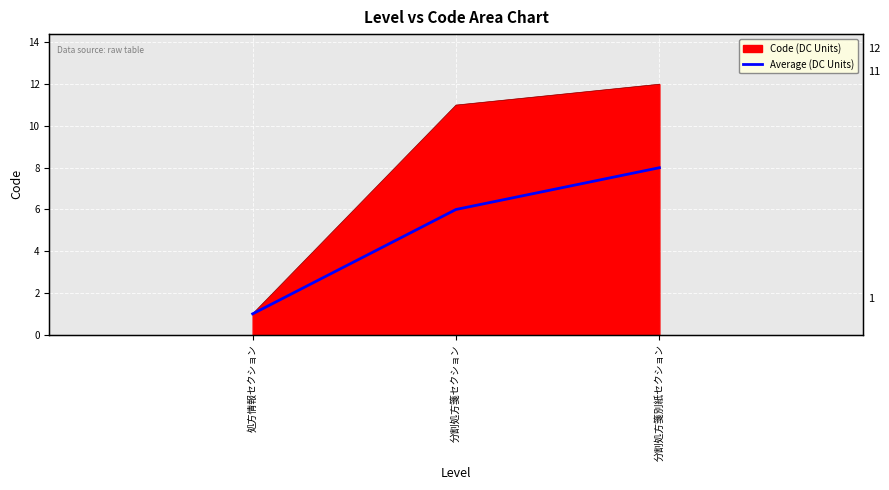

Is it true that the value at 処方情報セクション is 1?

True